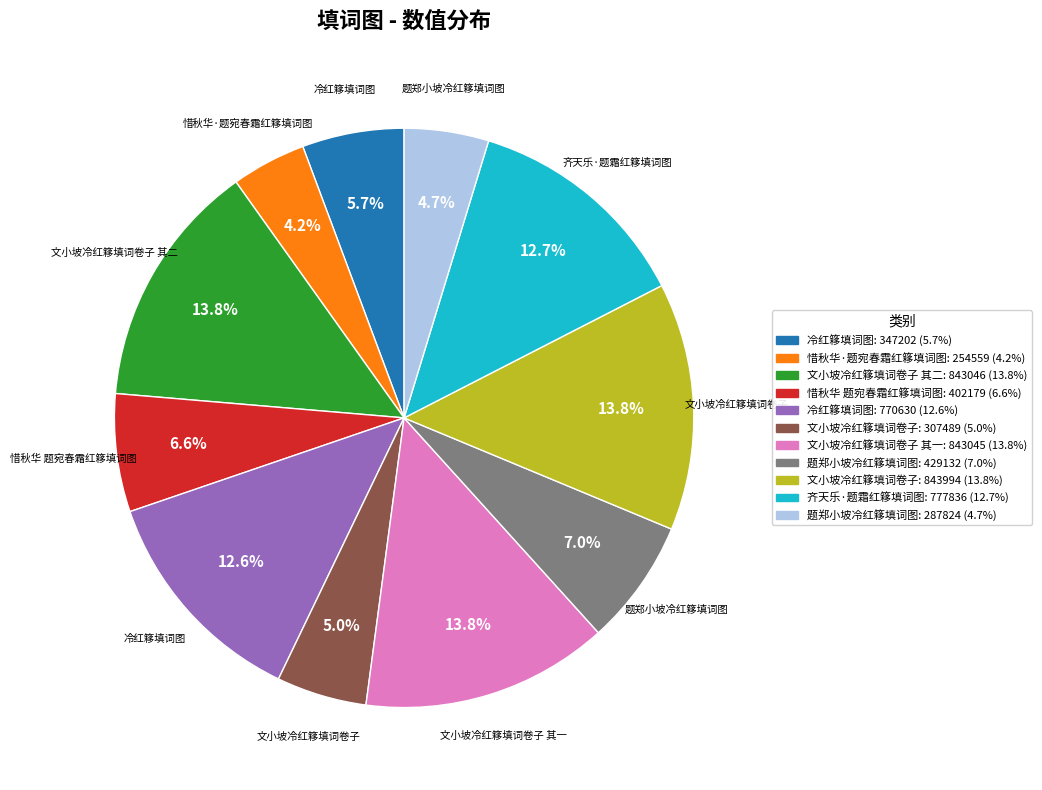

Does any single category account for the majority?

No